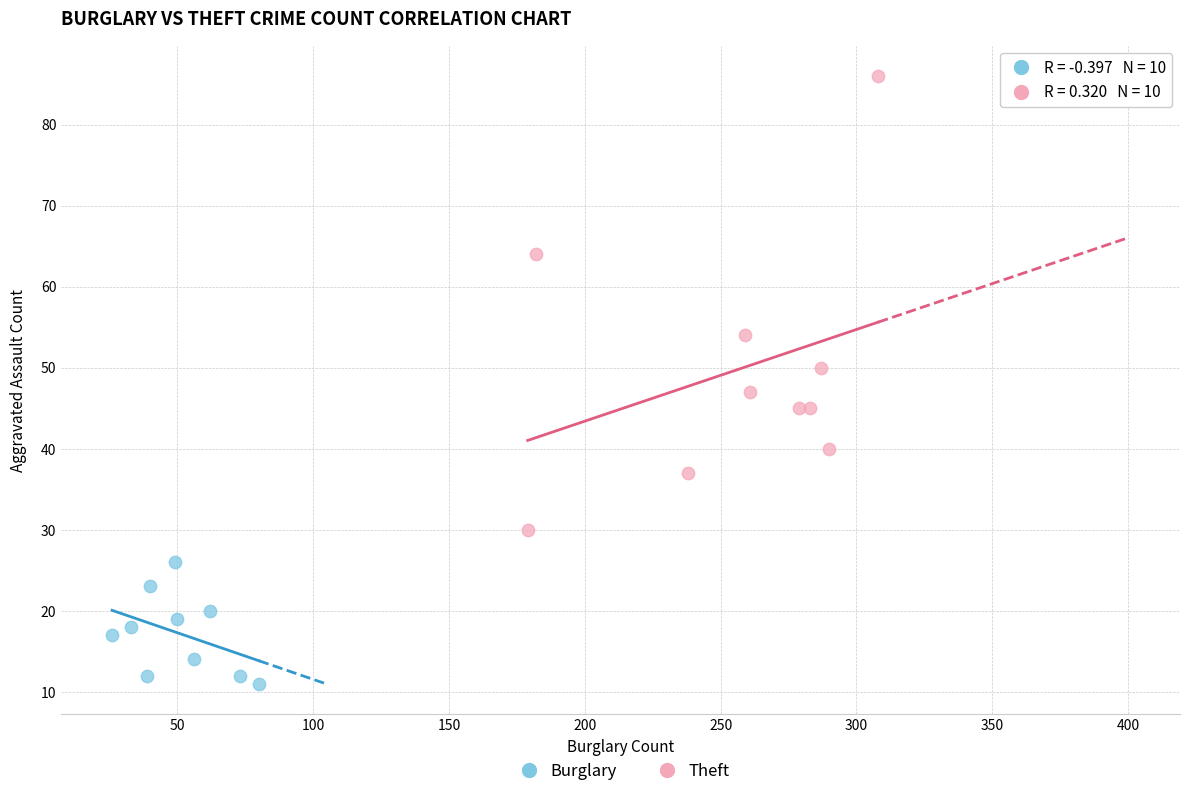

Which series contains the highest Y value?

Theft